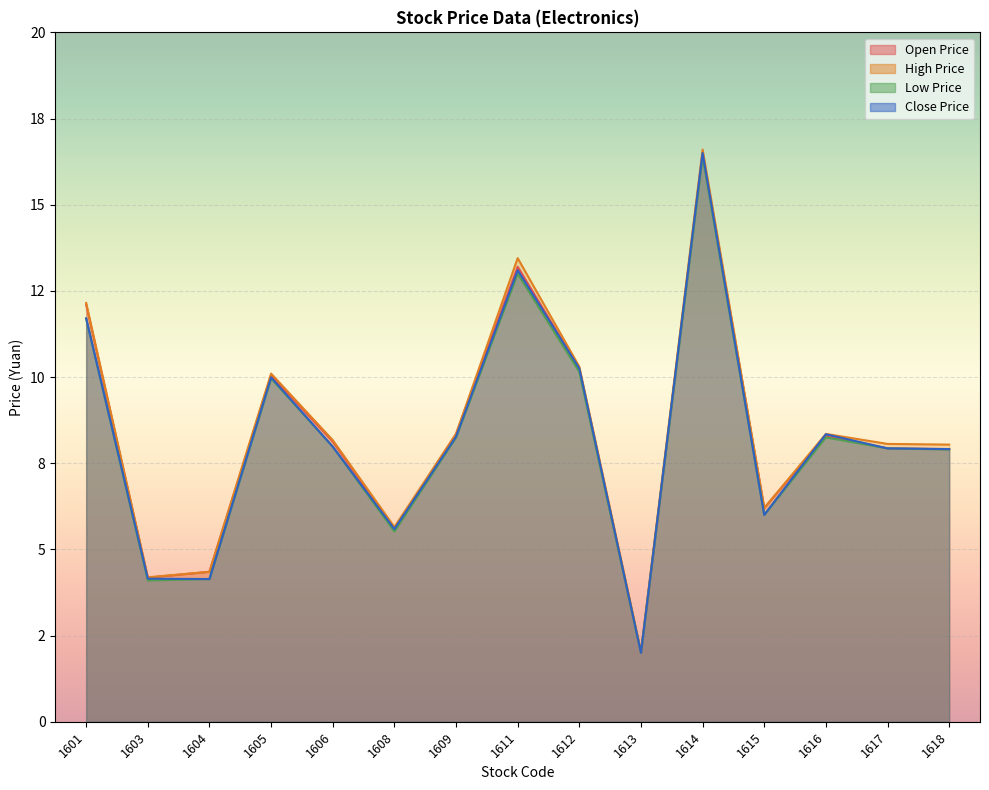

The value of High Price at 1606 is 4.1. True or false?

False